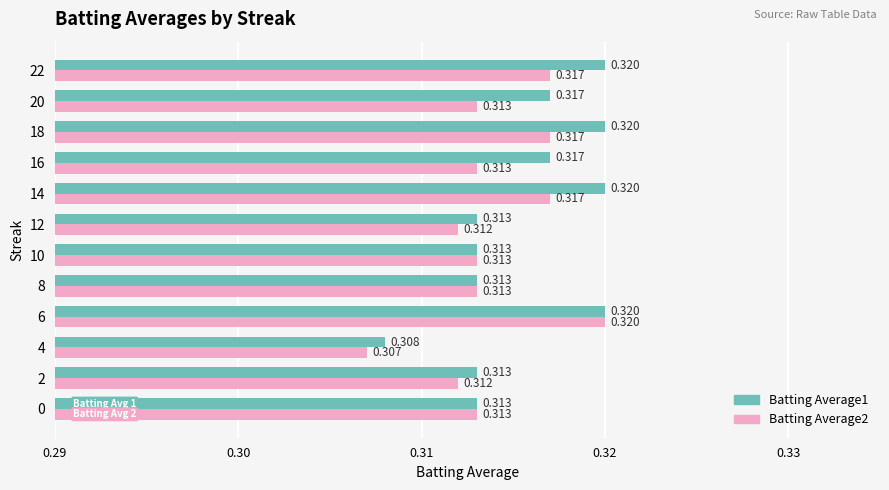

Where is Batting Average2 nearest to the value 0?

4